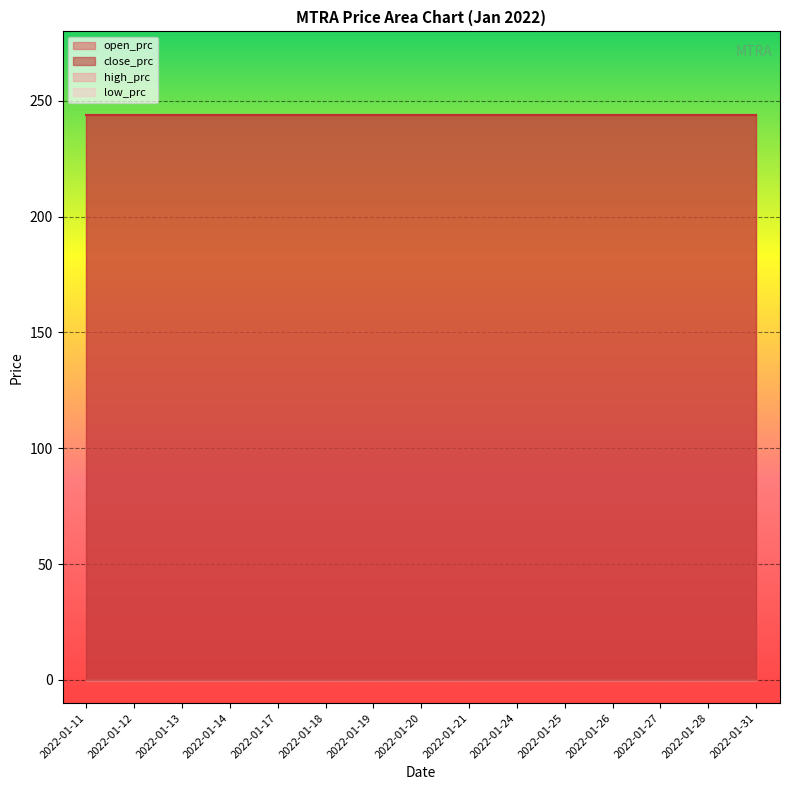

What is the value of the open_prc point at the 2nd from the left?

244